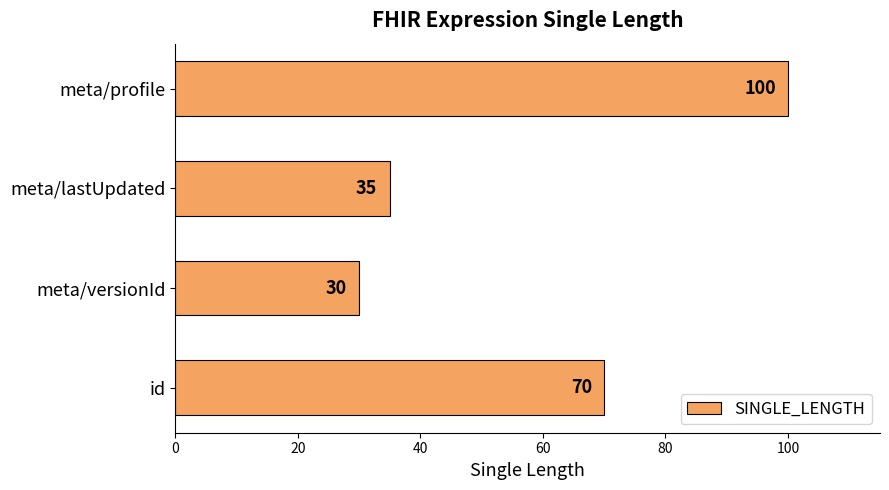

At which category does the chart reach its minimum across all series?

meta/versionId